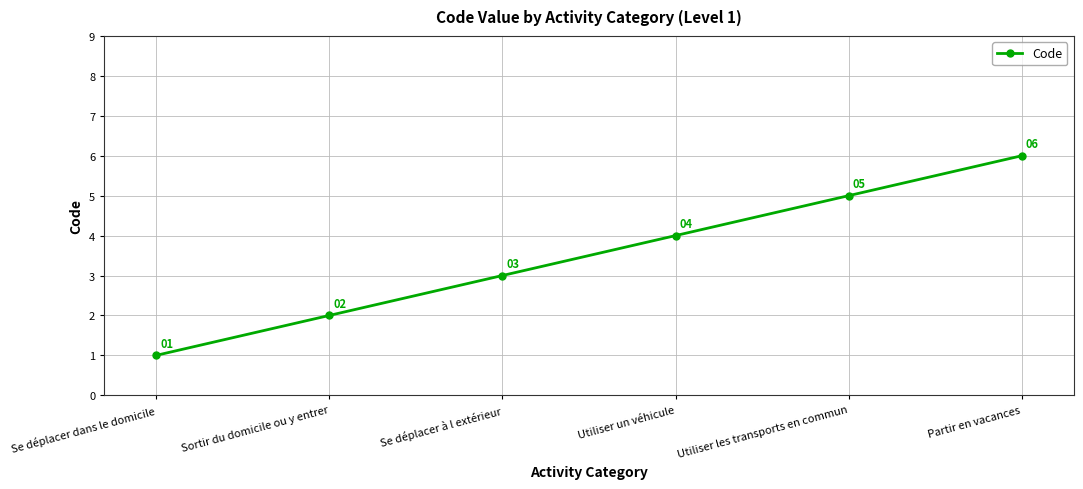

Which category has the highest value across all series?

Partir en vacances